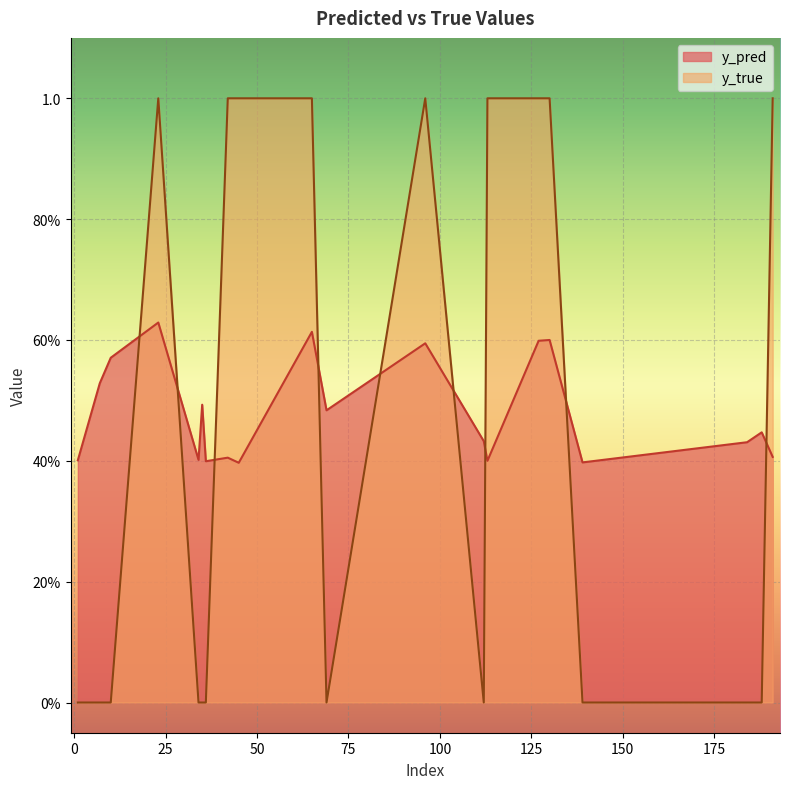

List the labels in order of y_pred value, largest first.

23, 65, 130, 127, 96, 10, 7, 35, 69, 188, 112, 184, 191, 42, 34, 1, 113, 36, 139, 45